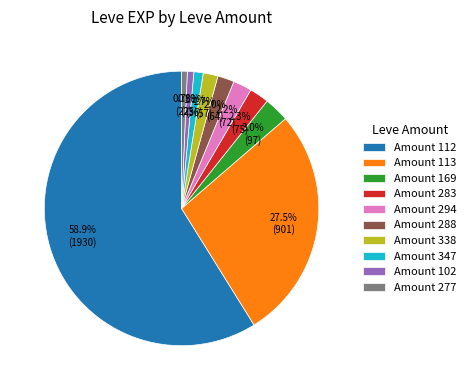

Which has a higher value, Amount 288 or Amount 102?

Amount 288